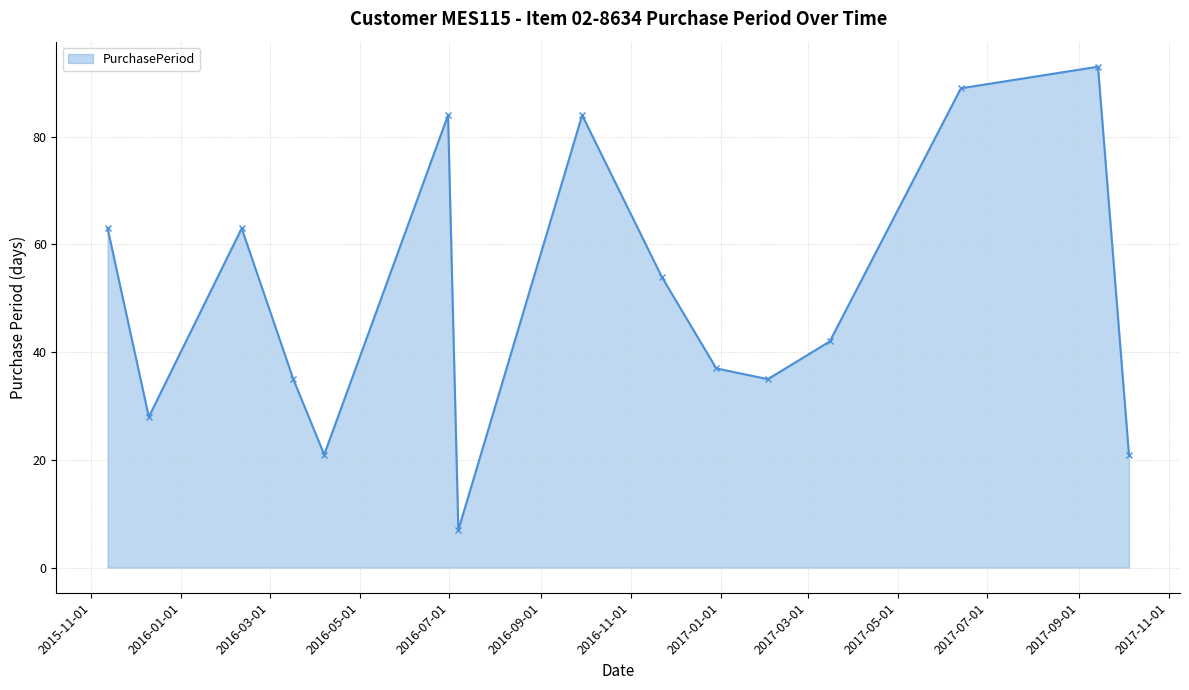

What is the difference between the second highest and minimum values?

82